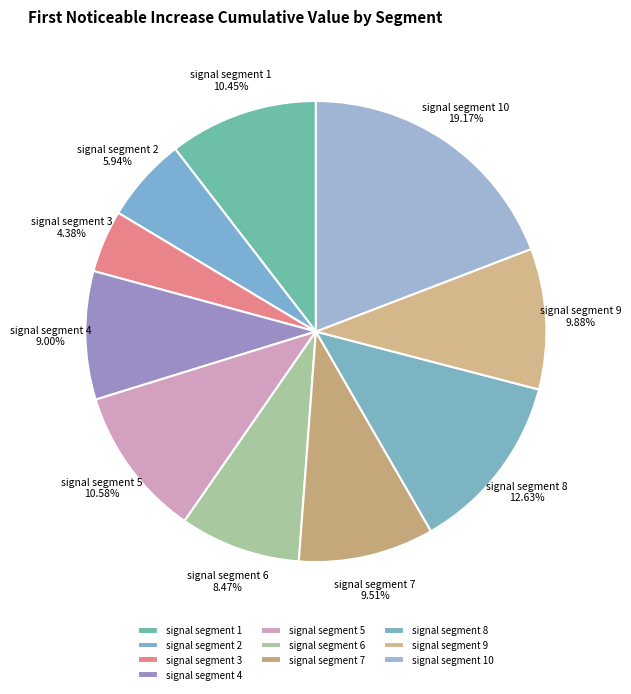

To the nearest percent, what portion does signal segment 5 represent?

11%